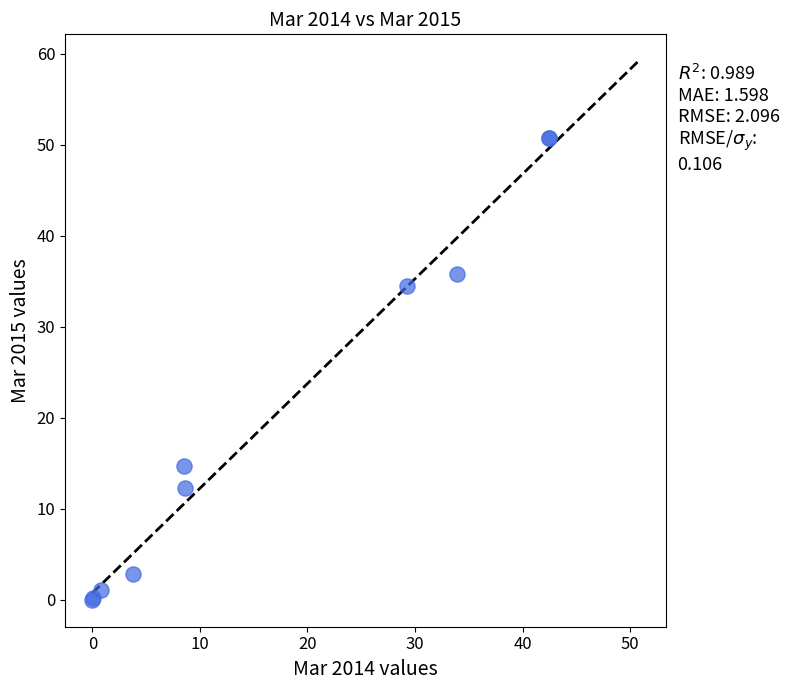

What Y value in the scatter plot is closest to 25?

34.5